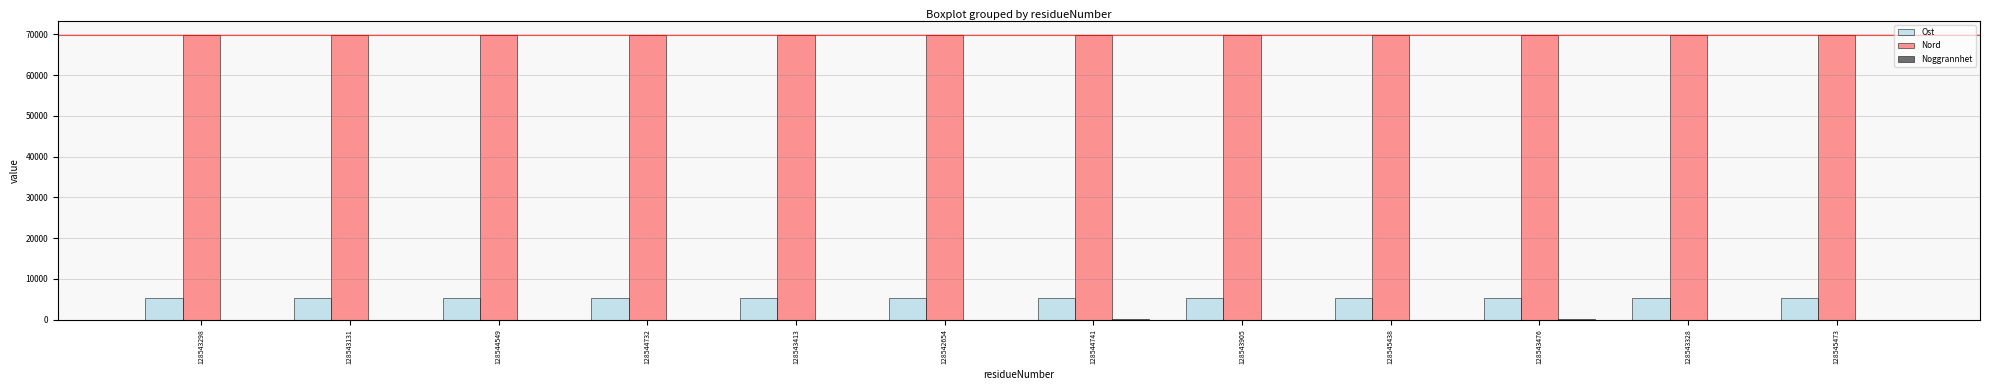

Which series has the largest total across all categories?

Nord